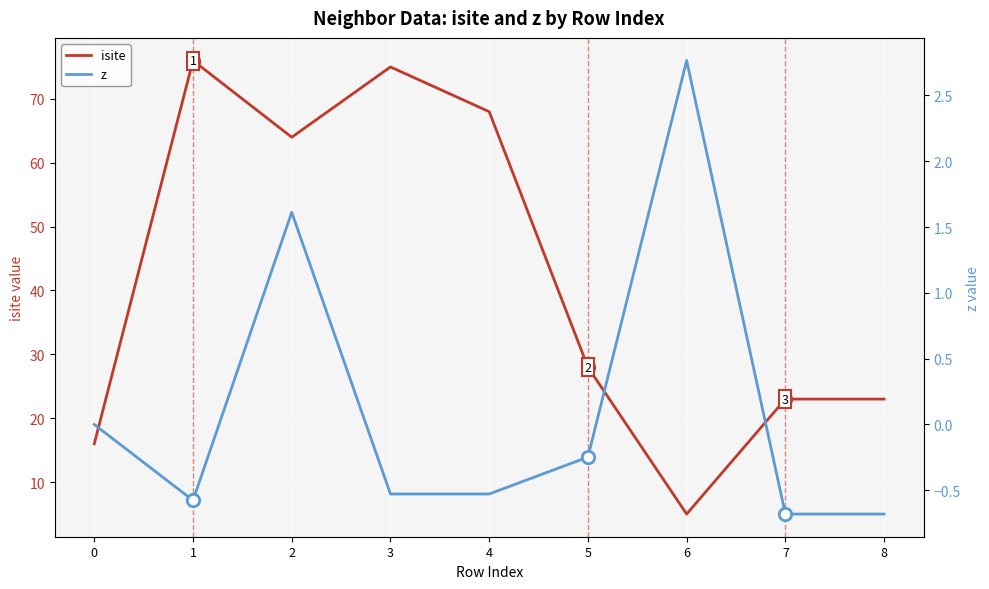

Which series contains the highest Y value?

isite